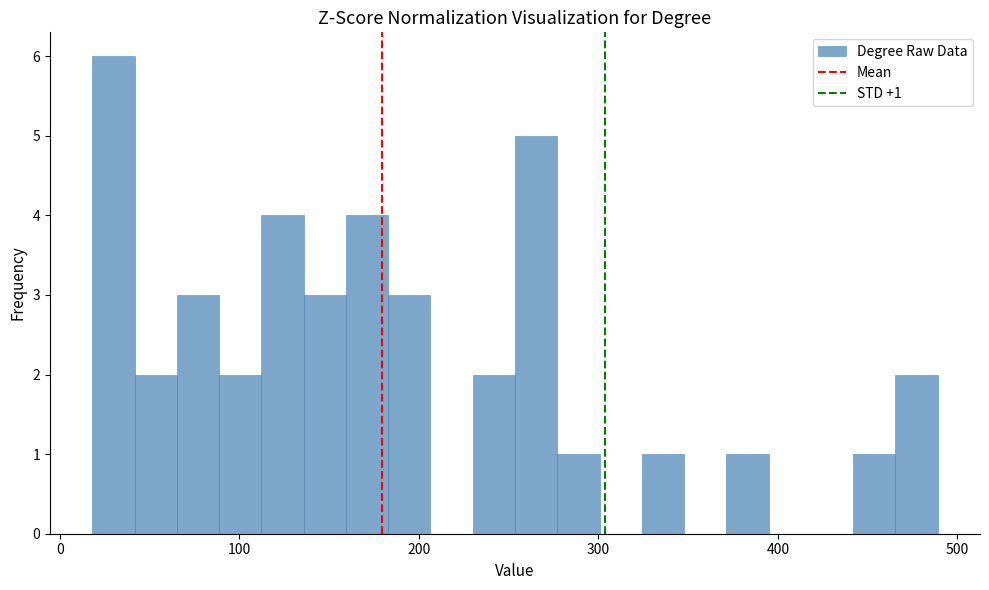

Around what value on the x-axis is the tallest bar? Give the approximate position of its centre, as read against the axis.

30